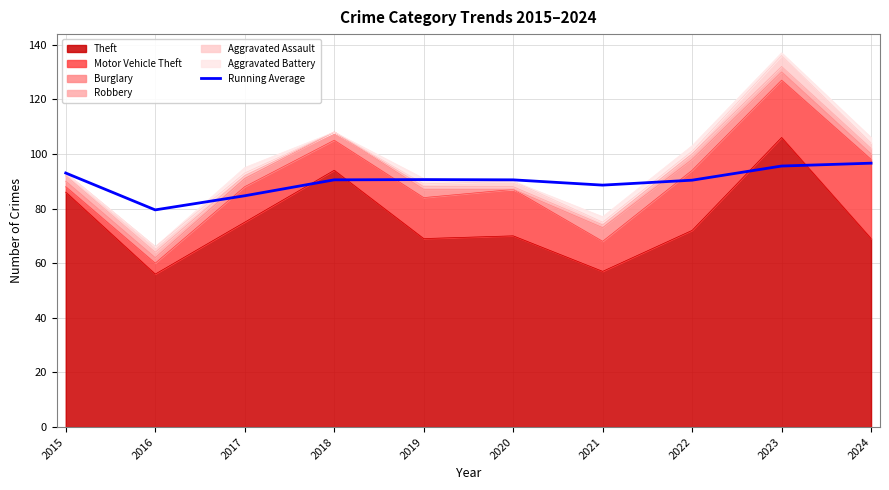

The chart shows a value of 44.9 at 2015. True or false?

False